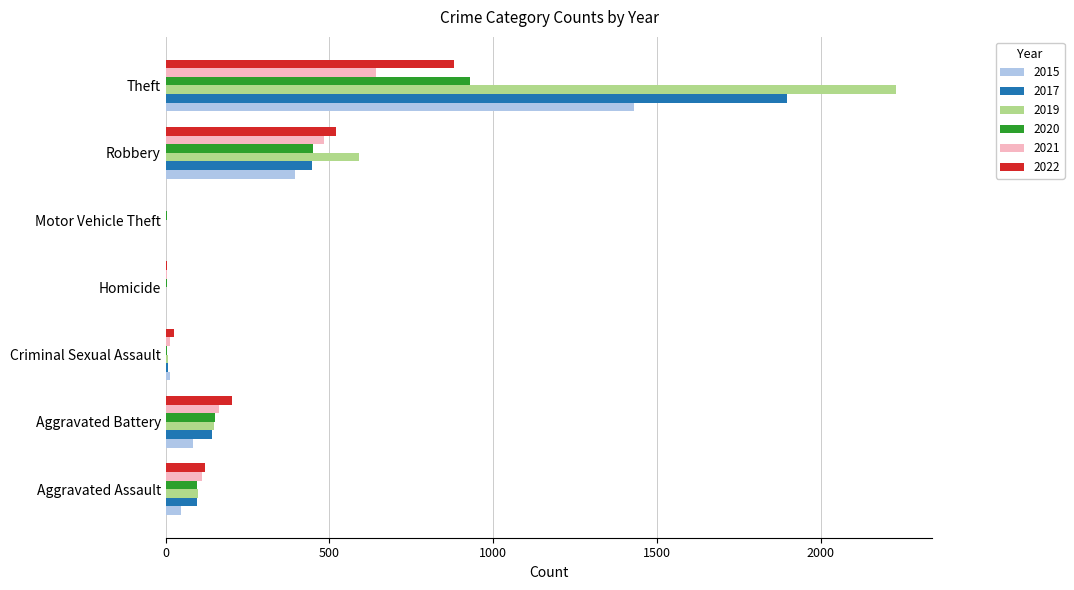

Which series changed the most between Aggravated Assault and Robbery?

2019